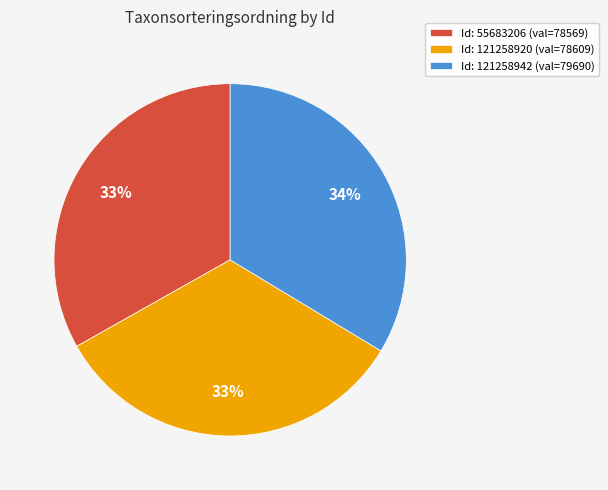

Approximately how many times larger is the value at Id: 55683206 (val=78569) compared to Id: 121258920 (val=78609)?

1.0